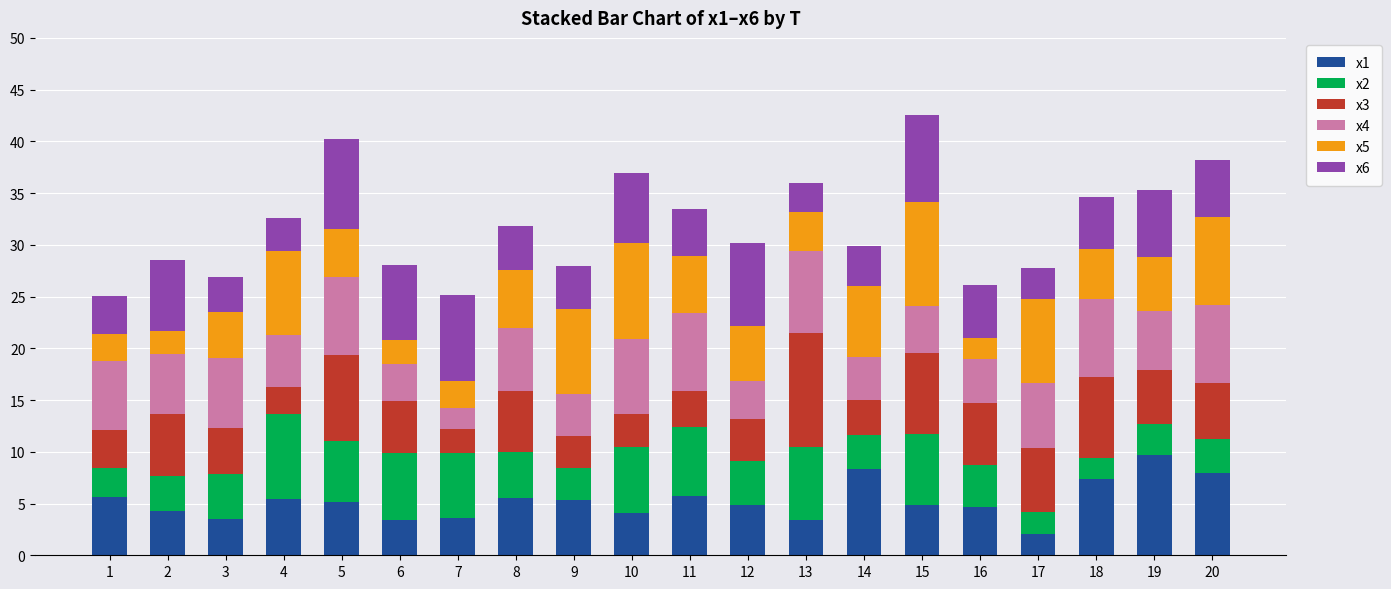

The value of x1 at 7 is 3.6. True or false?

True